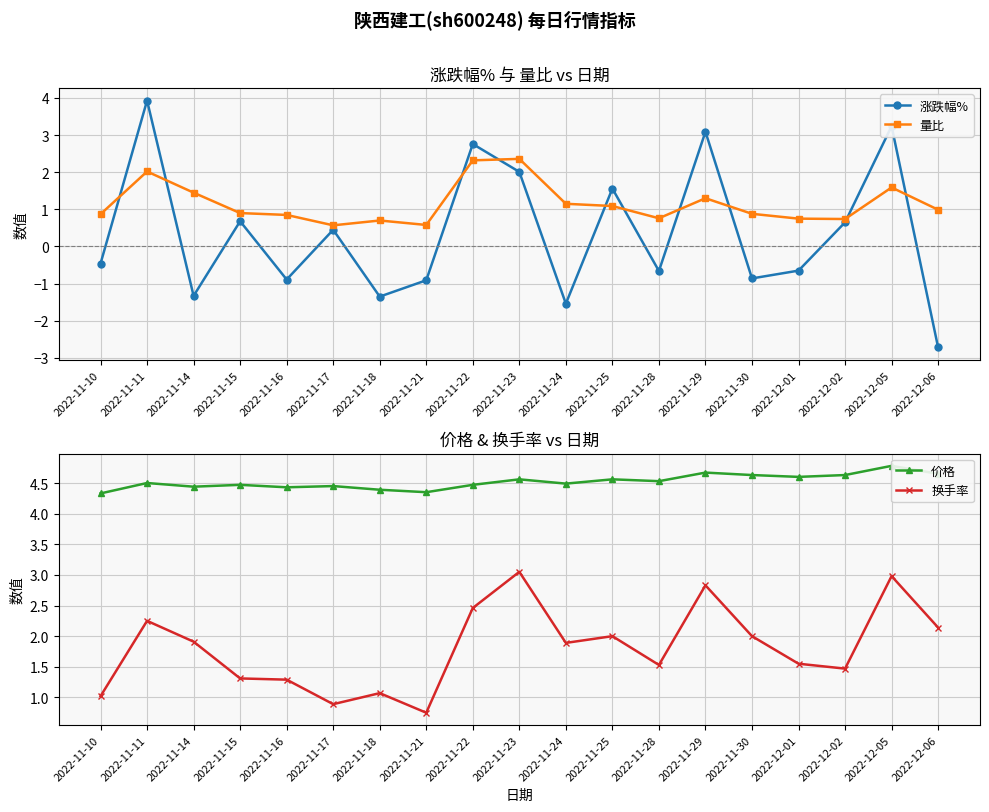

Reading left to right, list all the values displayed in this chart.

涨跌幅%: 2022-11-10=-0.5	2022-11-11=3.9	2022-11-14=-1.3	2022-11-15=0.7	2022-11-16=-0.9	2022-11-17=0.5	2022-11-18=-1.4	2022-11-21=-0.9	2022-11-22=2.8	2022-11-23=2.0	2022-11-24=-1.5	2022-11-25=1.6	2022-11-28=-0.7	2022-11-29=3.1	2022-11-30=-0.9	2022-12-01=-0.7	2022-12-02=0.7	2022-12-05=3.2	2022-12-06=-2.7
量比: 2022-11-10=0.9	2022-11-11=2.0	2022-11-14=1.4	2022-11-15=0.9	2022-11-16=0.8	2022-11-17=0.6	2022-11-18=0.7	2022-11-21=0.6	2022-11-22=2.3	2022-11-23=2.4	2022-11-24=1.1	2022-11-25=1.1	2022-11-28=0.8	2022-11-29=1.3	2022-11-30=0.9	2022-12-01=0.8	2022-12-02=0.7	2022-12-05=1.6	2022-12-06=1.0
价格: 2022-11-10=4.3	2022-11-11=4.5	2022-11-14=4.4	2022-11-15=4.5	2022-11-16=4.4	2022-11-17=4.5	2022-11-18=4.4	2022-11-21=4.3	2022-11-22=4.5	2022-11-23=4.6	2022-11-24=4.5	2022-11-25=4.6	2022-11-28=4.5	2022-11-29=4.7	2022-11-30=4.6	2022-12-01=4.6	2022-12-02=4.6	2022-12-05=4.8	2022-12-06=4.7
换手率: 2022-11-10=1.0	2022-11-11=2.2	2022-11-14=1.9	2022-11-15=1.3	2022-11-16=1.3	2022-11-17=0.9	2022-11-18=1.1	2022-11-21=0.8	2022-11-22=2.5	2022-11-23=3.0	2022-11-24=1.9	2022-11-25=2.0	2022-11-28=1.5	2022-11-29=2.8	2022-11-30=2.0	2022-12-01=1.6	2022-12-02=1.5	2022-12-05=3.0	2022-12-06=2.1